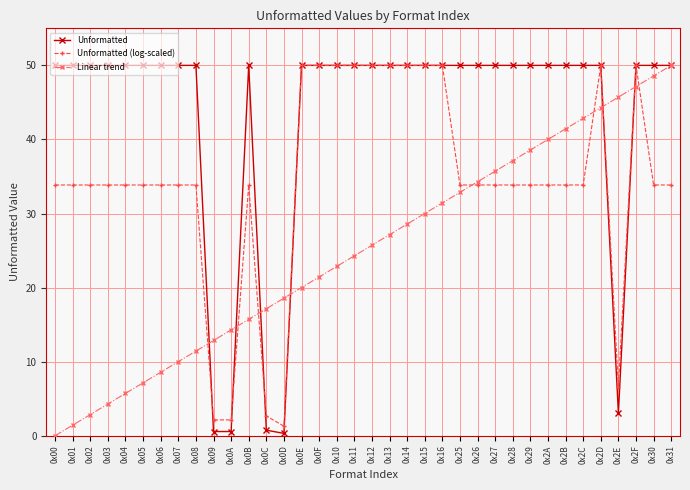

True or false: Linear trend has a value of 11.4 at 0x08.

True